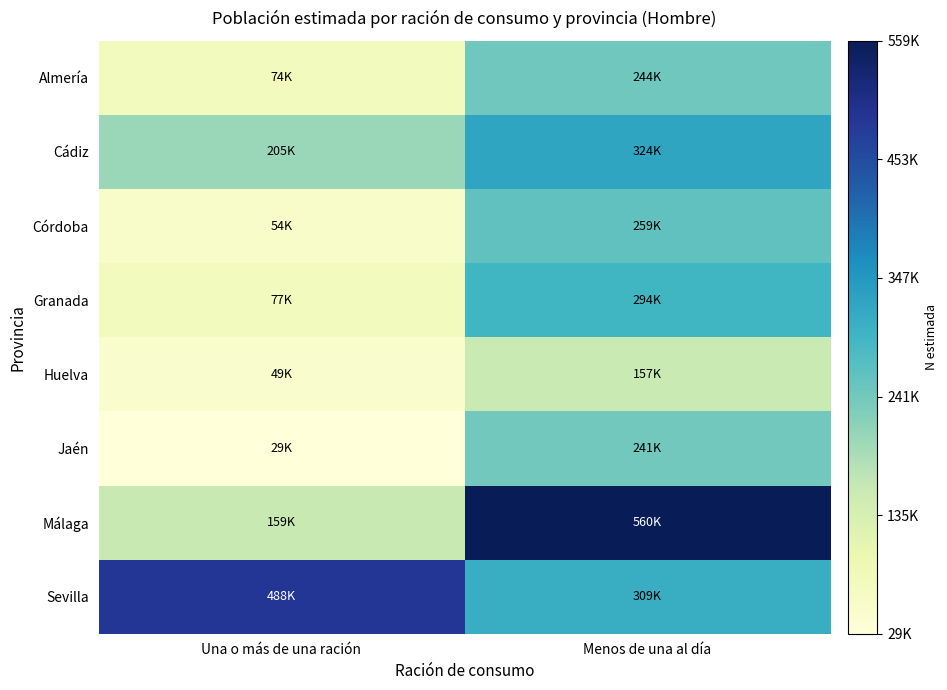

Reading right to left, transcribe all the data shown in this chart.

Almería: Menos de una al día=244468	Una o más de una ración=74377
Cádiz: Menos de una al día=324154	Una o más de una ración=205207
Córdoba: Menos de una al día=259475	Una o más de una ración=54378
Granada: Menos de una al día=293698	Una o más de una ración=76994
Huelva: Menos de una al día=157035	Una o más de una ración=48630
Jaén: Menos de una al día=240846	Una o más de una ración=29442
Málaga: Menos de una al día=559712	Una o más de una ración=158893
Sevilla: Menos de una al día=309005	Una o más de una ración=488028